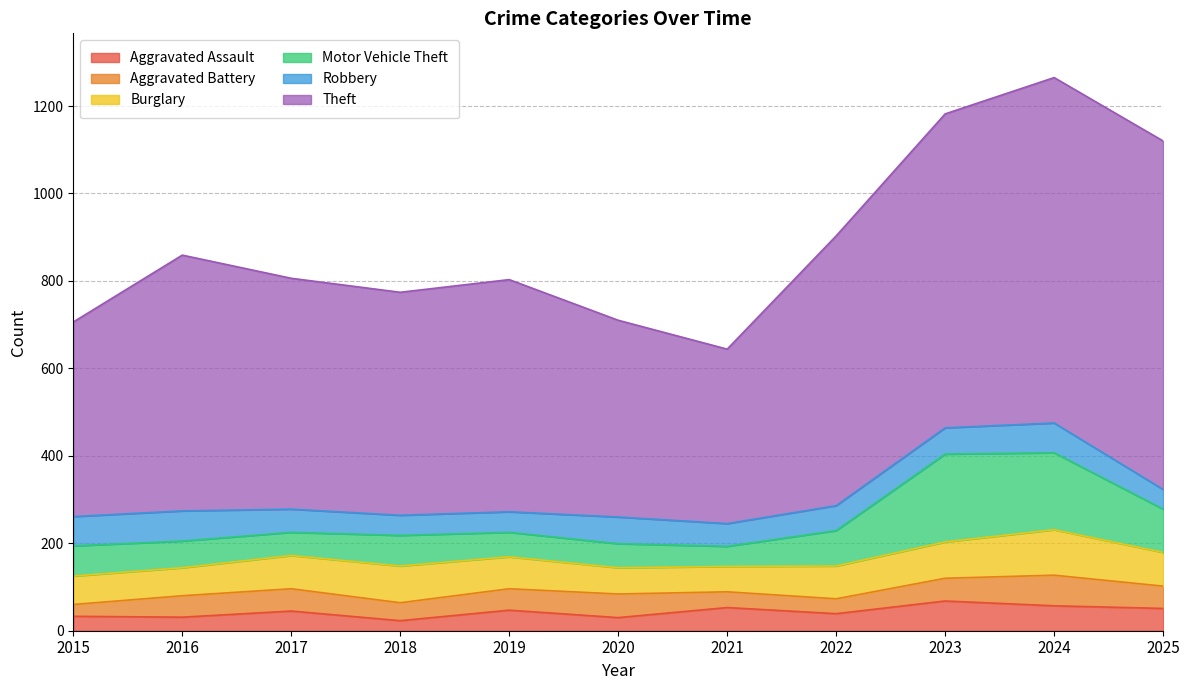

Where is Motor Vehicle Theft nearest to the value 123?

2025